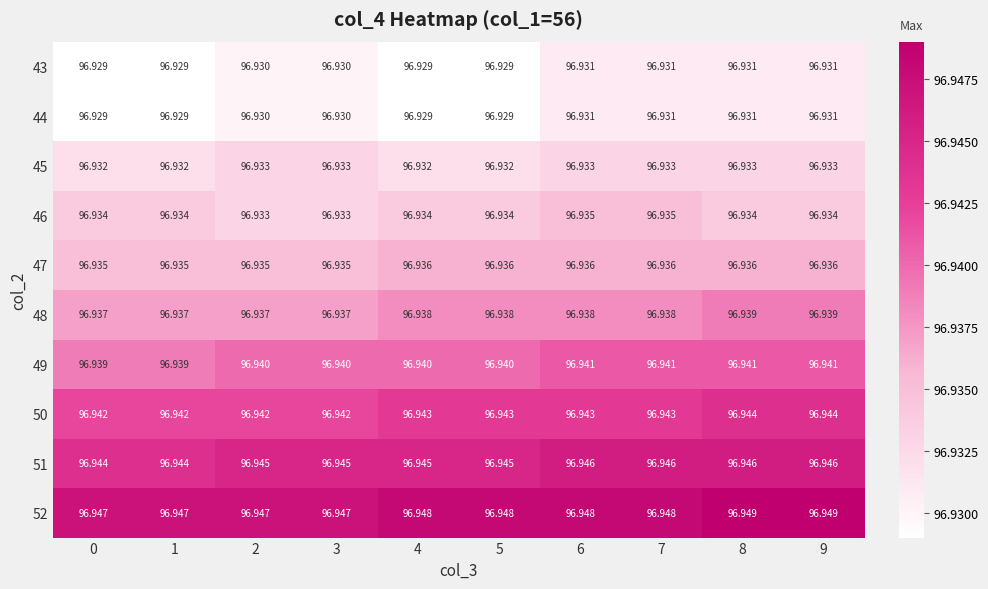

At how many categories does at least one series exceed 96?

10